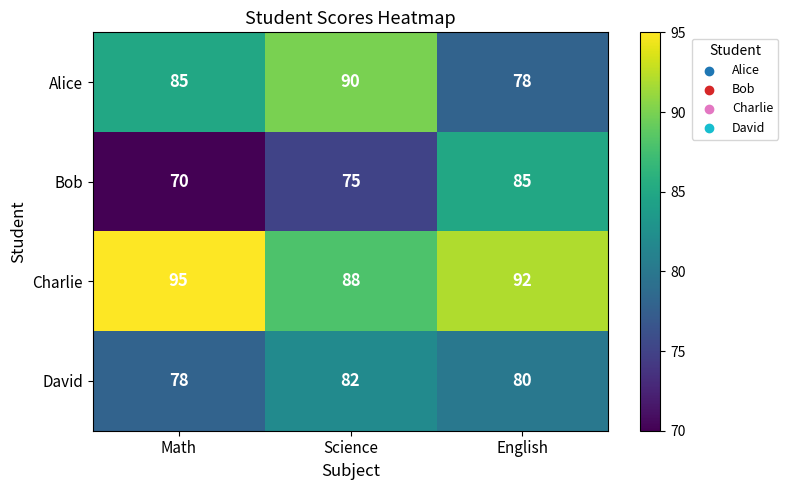

Which label corresponds to the smallest value in the chart?

Math